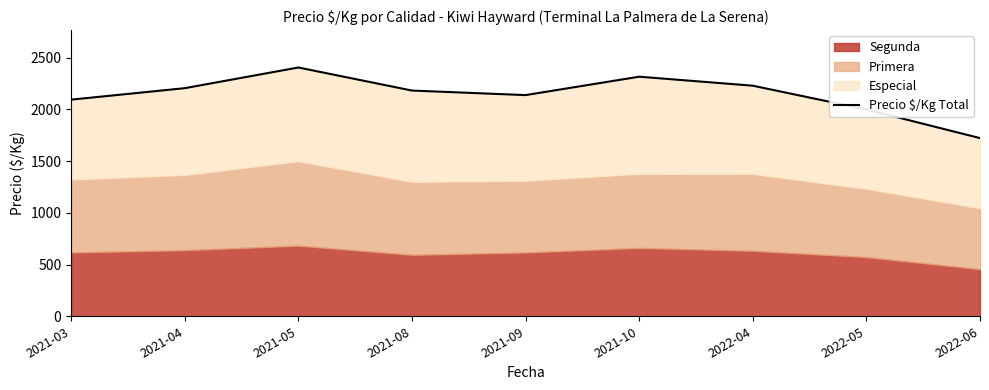

The value at 2022-05 is 2948. True or false?

False